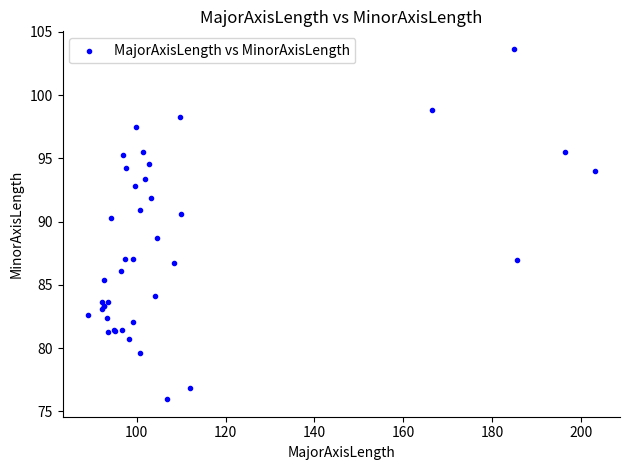

What Y value in the scatter plot is closest to 89?

88.7